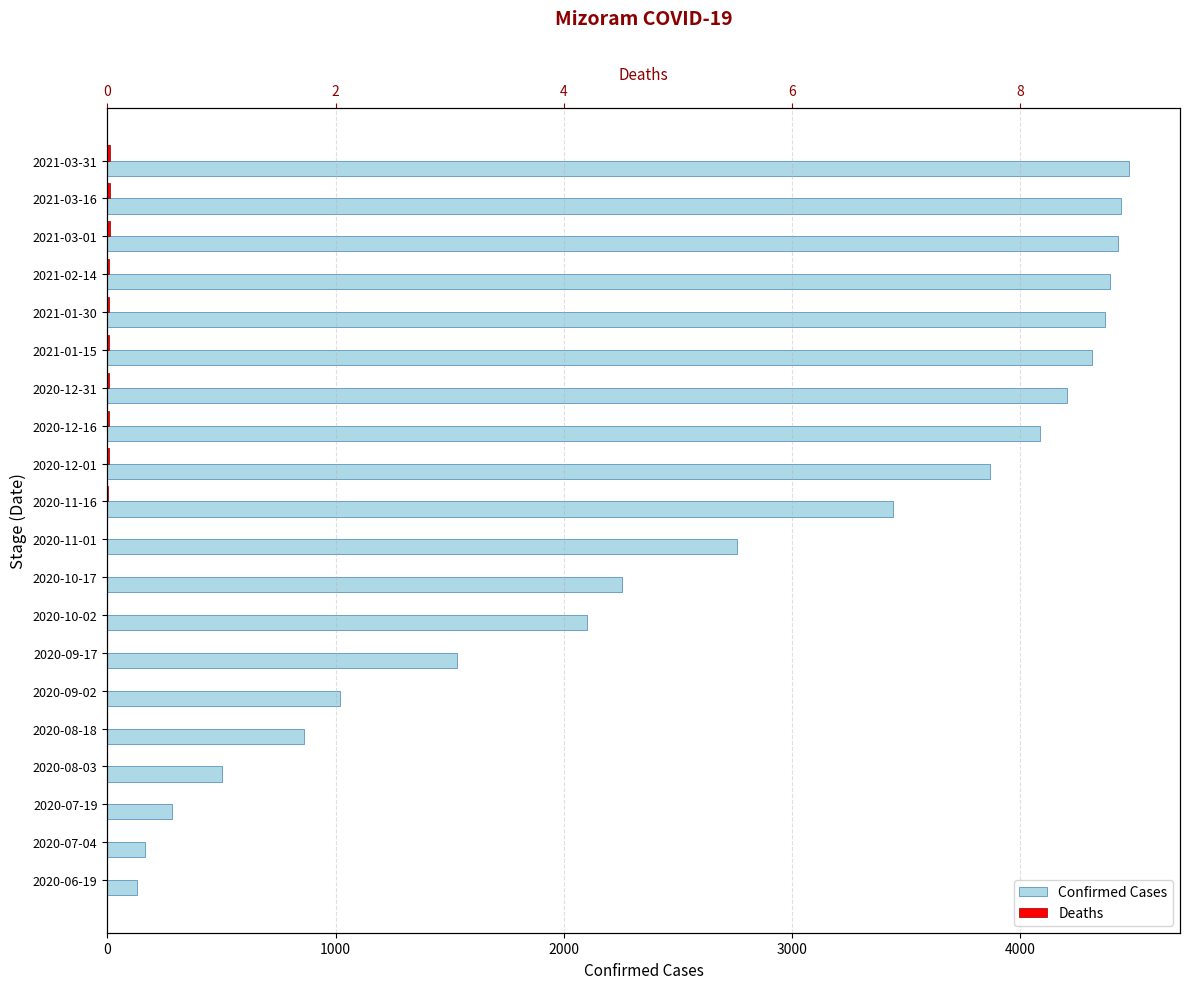

What is the greatest value displayed?

4476